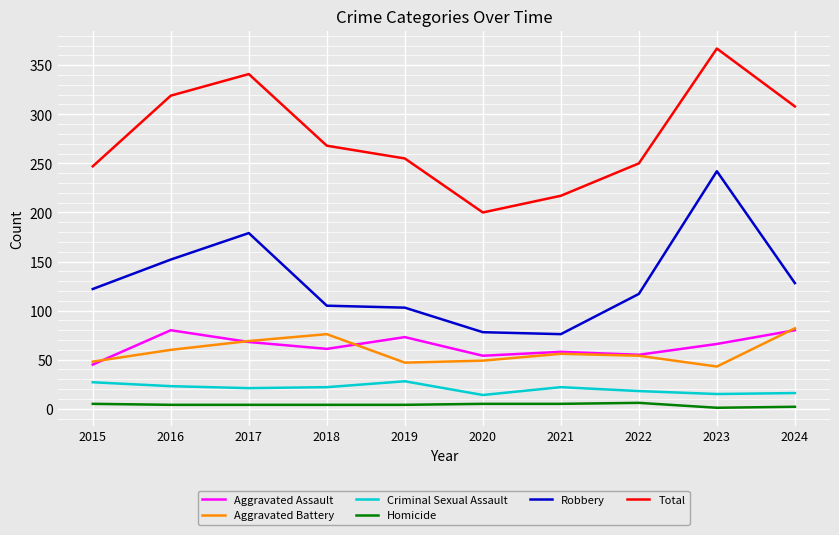

Which category has the highest value across all series?

2023